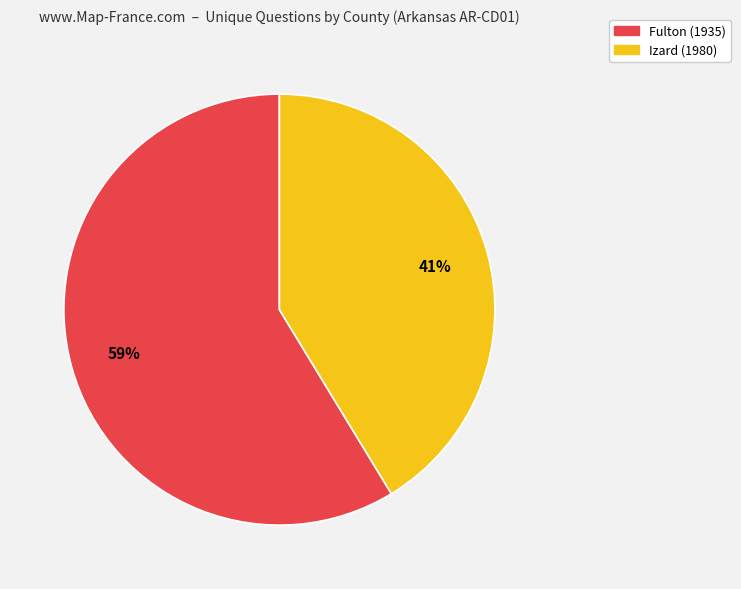

Is it true that Izard (1980) is 54% of the pie?

False